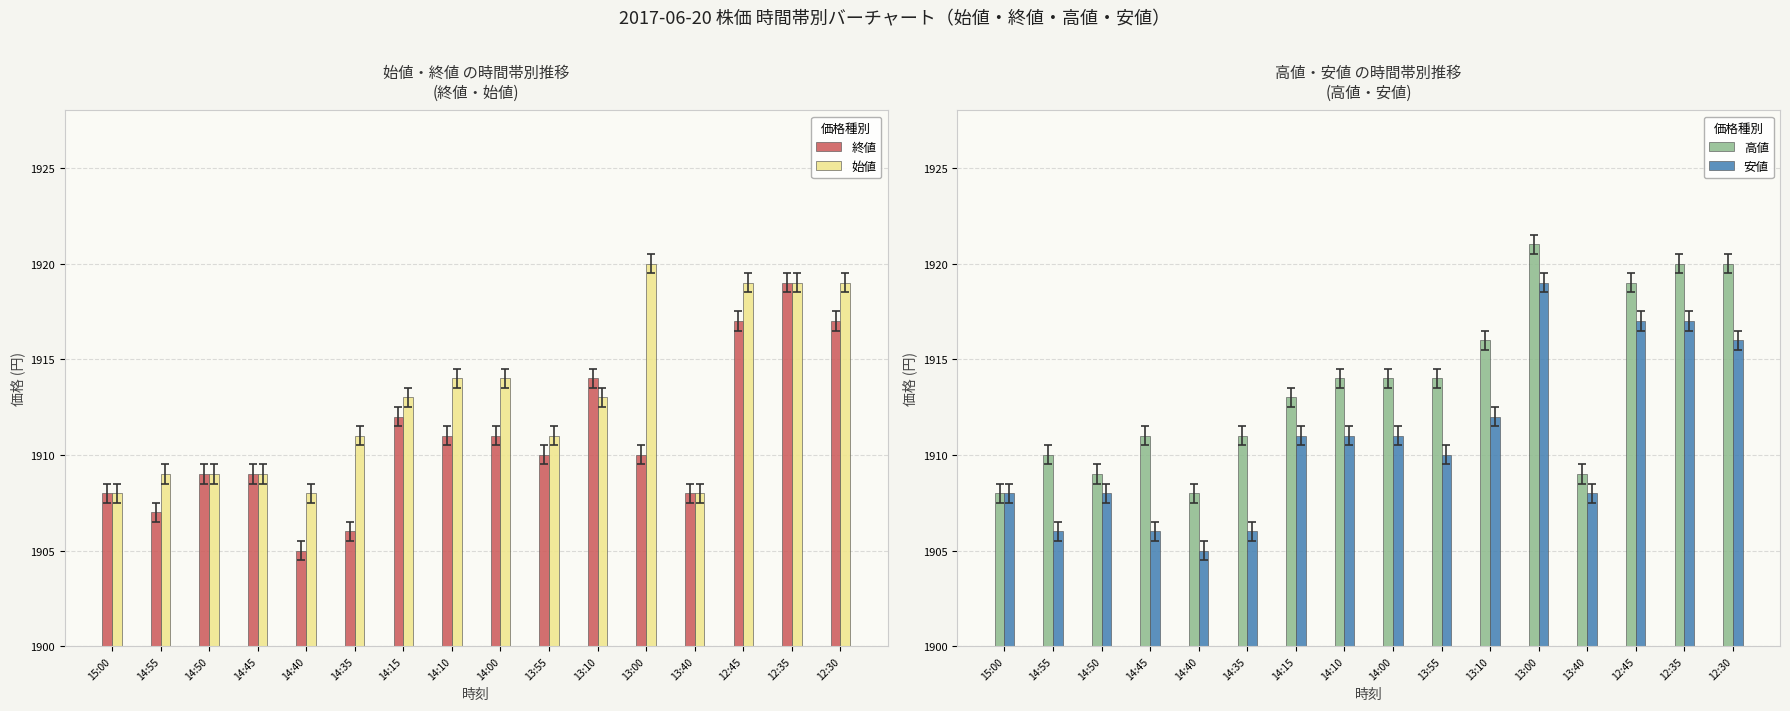

Count the number of categories in the chart.

16